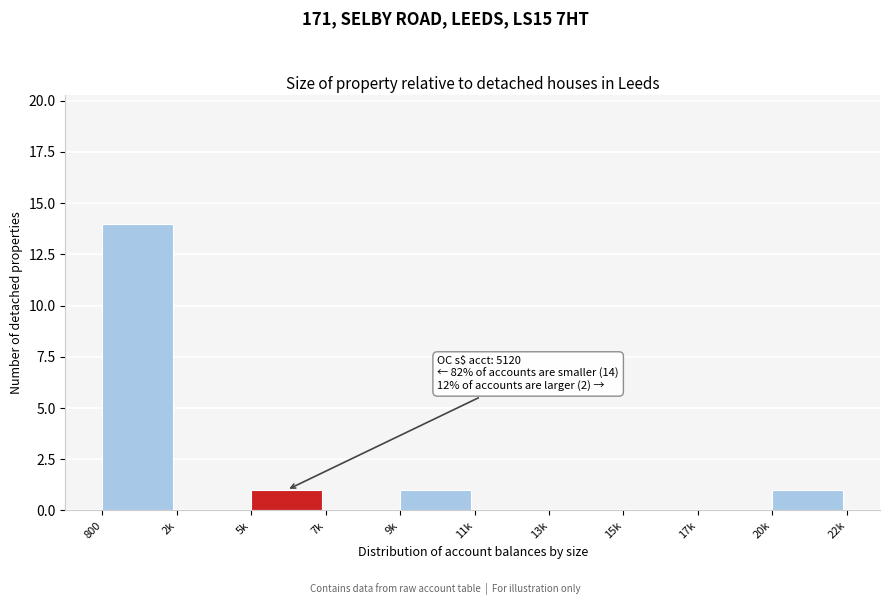

Reading left to right, list all the values displayed in this chart.

800=14	2k=0	5k=1	7k=0	9k=1	11k=0	13k=0	15k=0	17k=0	20k=1